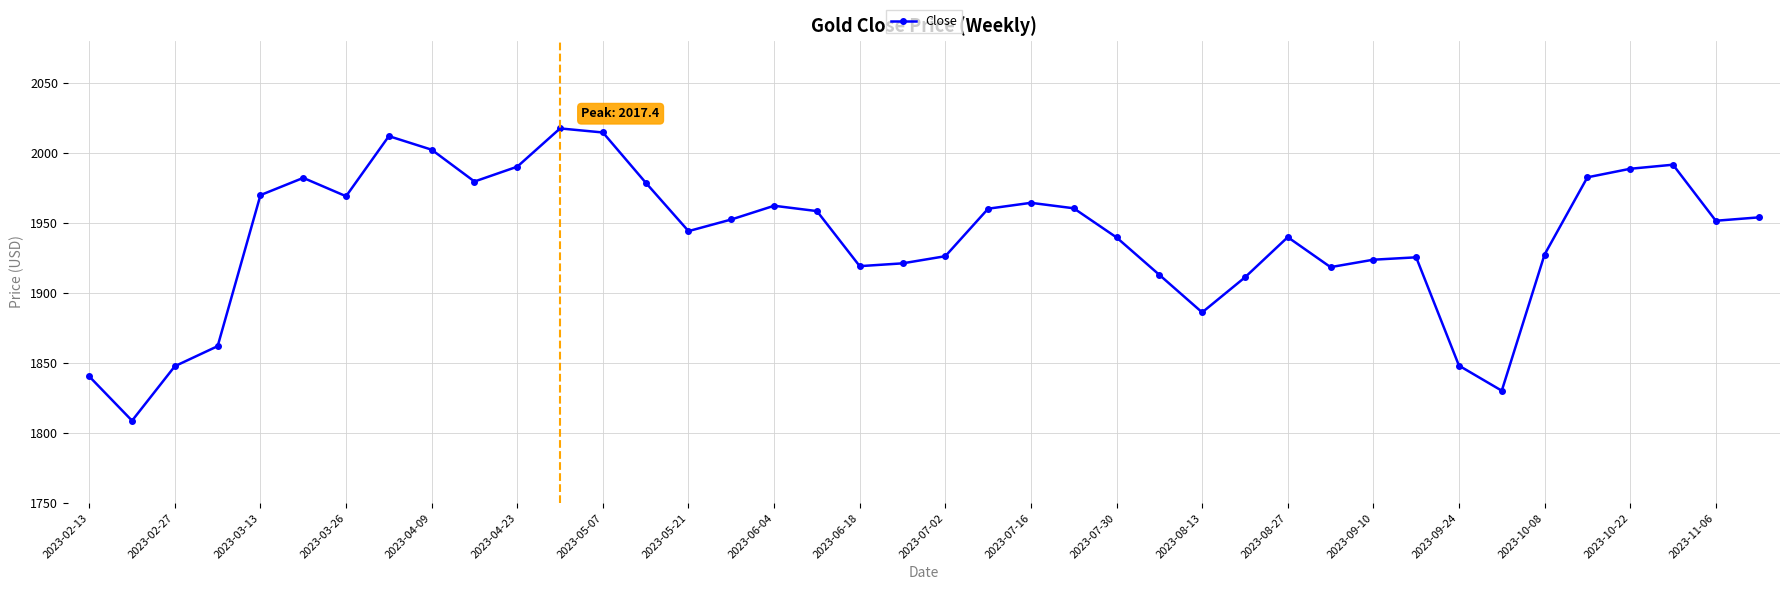

What is the maximum value shown in the chart?

2017.4